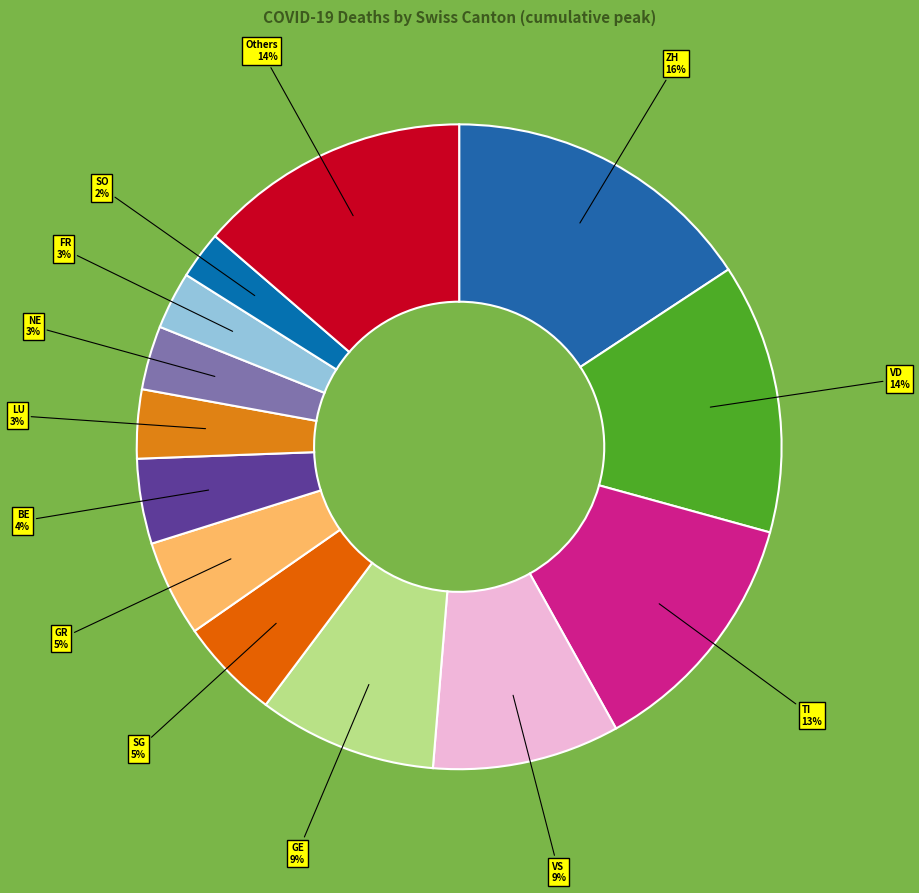

To the nearest percent, what is the average slice percentage?

8%